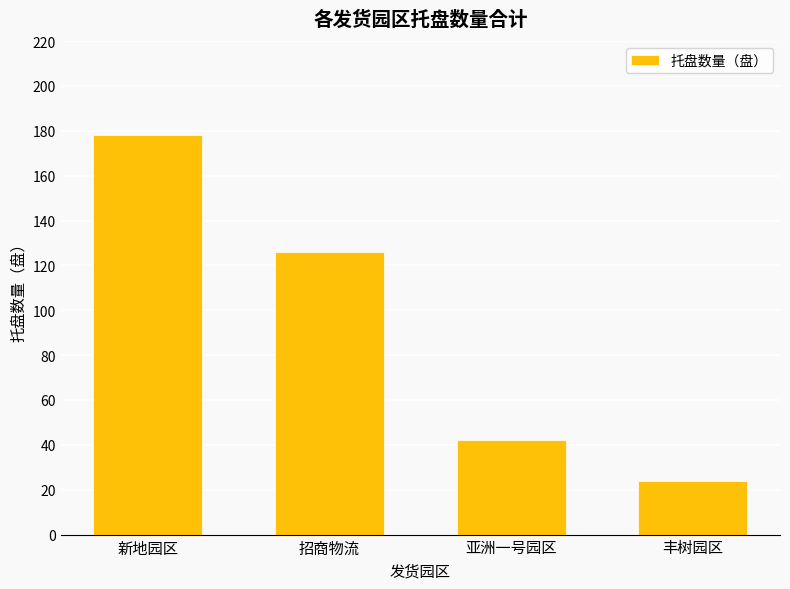

What is the approximate value at 新地园区?

178